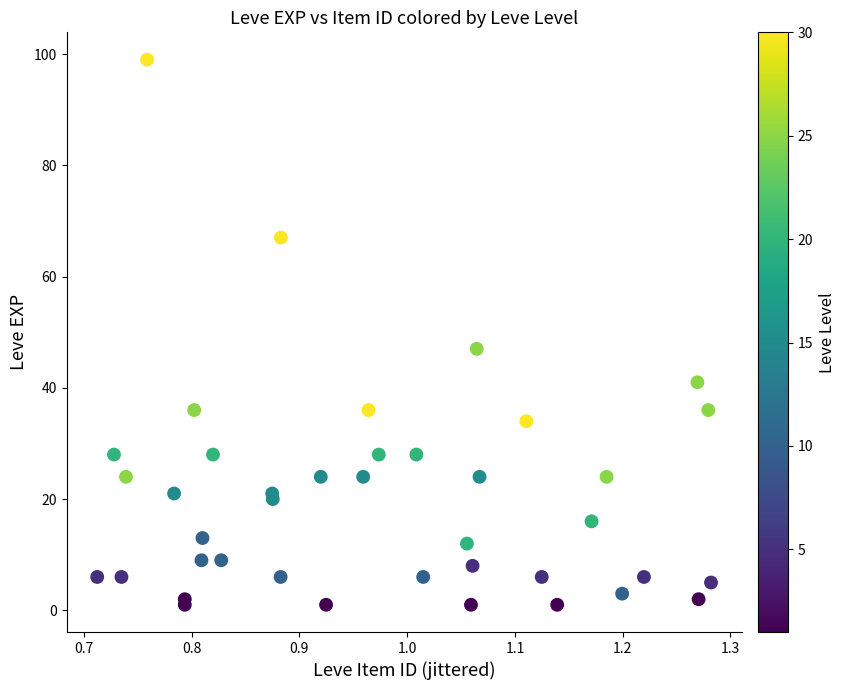

What Y value in the scatter plot is closest to 50?

47